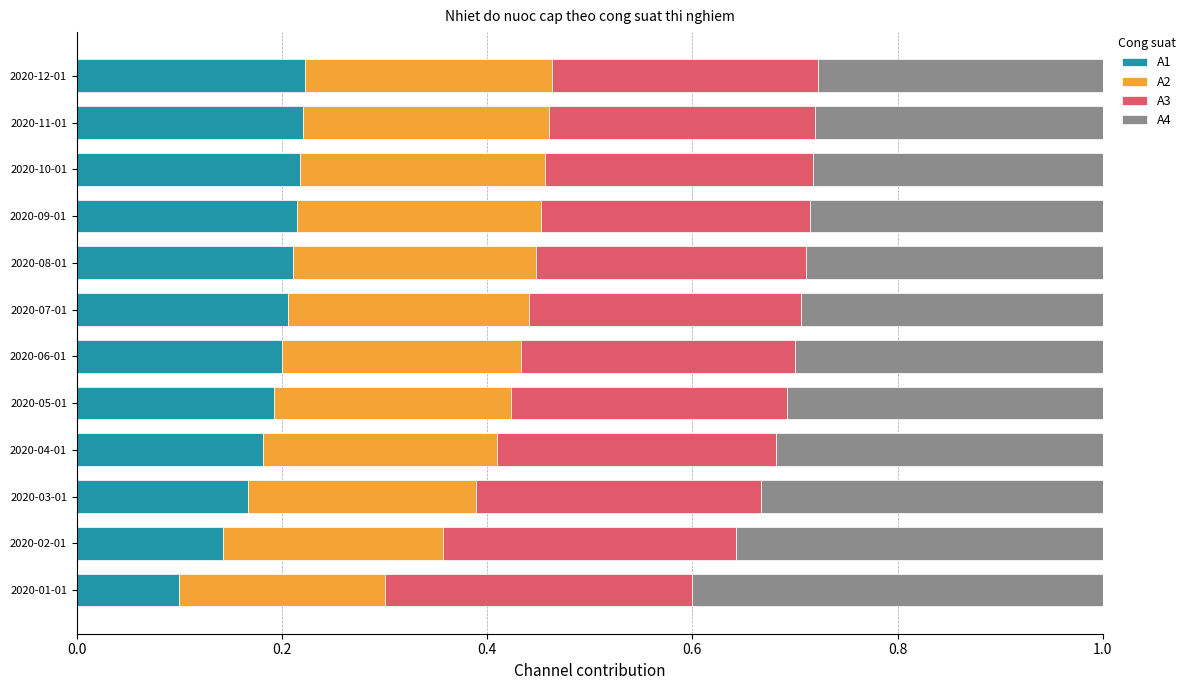

True or false: A1 has a value of 0.3 at 2020-10-01.

False